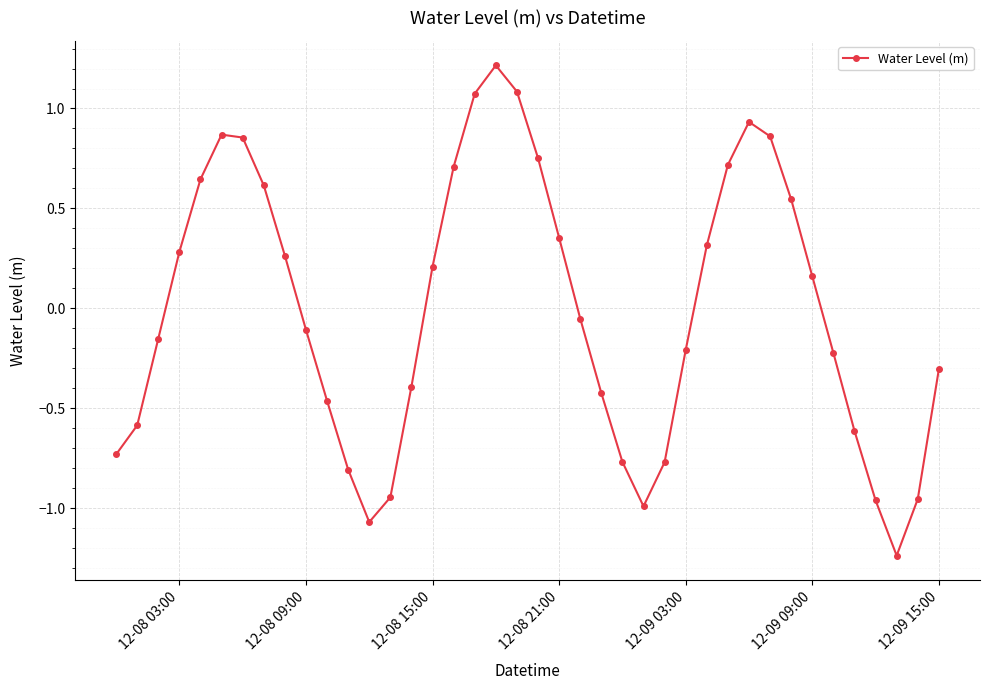

True or false: there are more than 2 points higher than both neighbors.

True